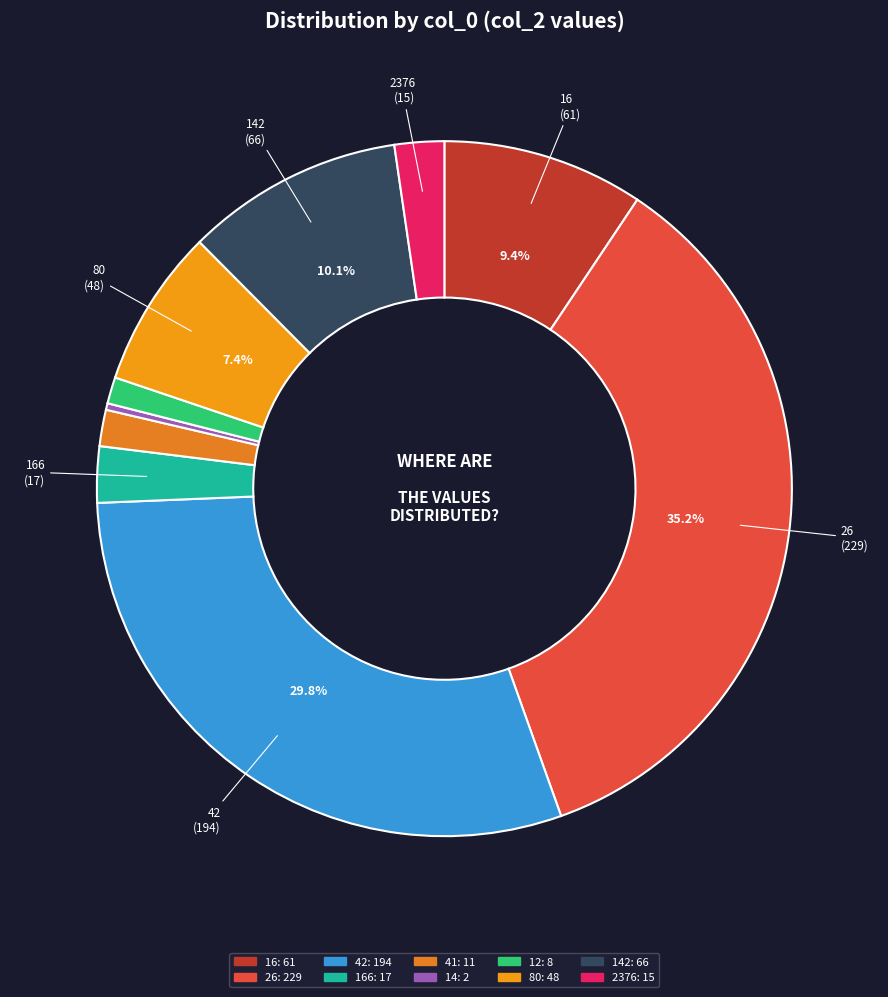

To the nearest percent, what is the difference between the largest and smallest slice percentages?

35%